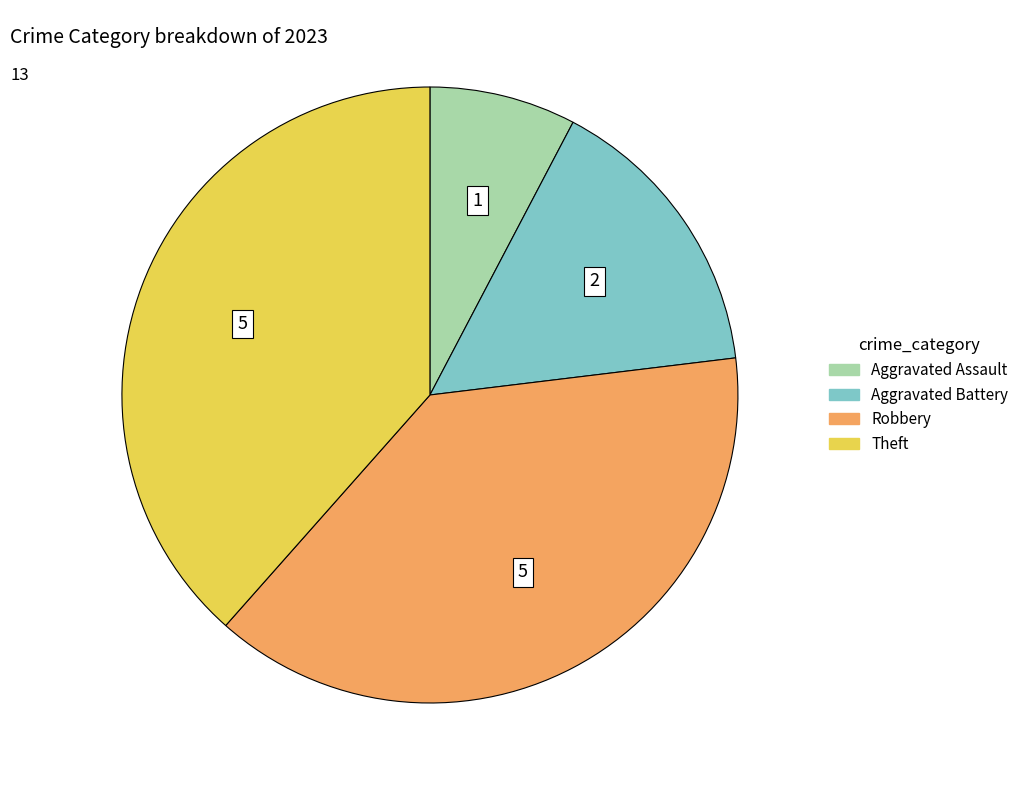

Between Aggravated Battery and Robbery, which is larger?

Robbery